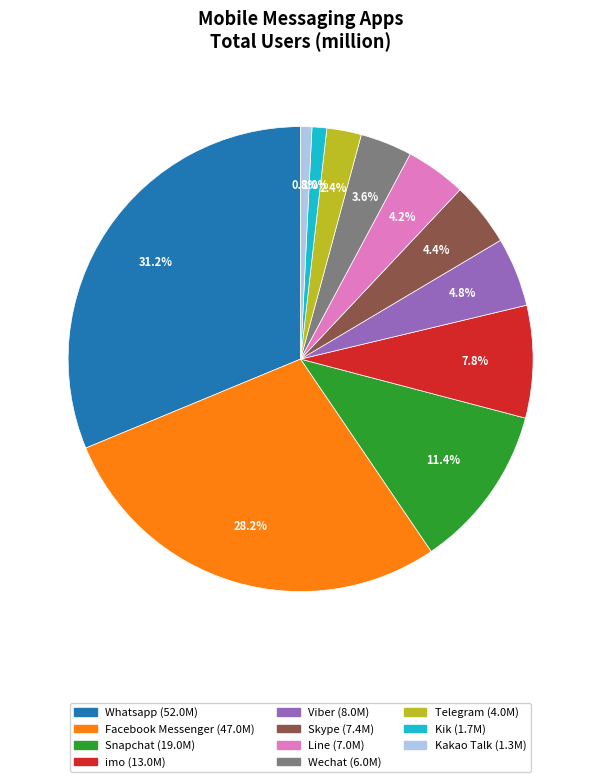

To the nearest percent, what percentage of the pie is Kakao Talk?

1%